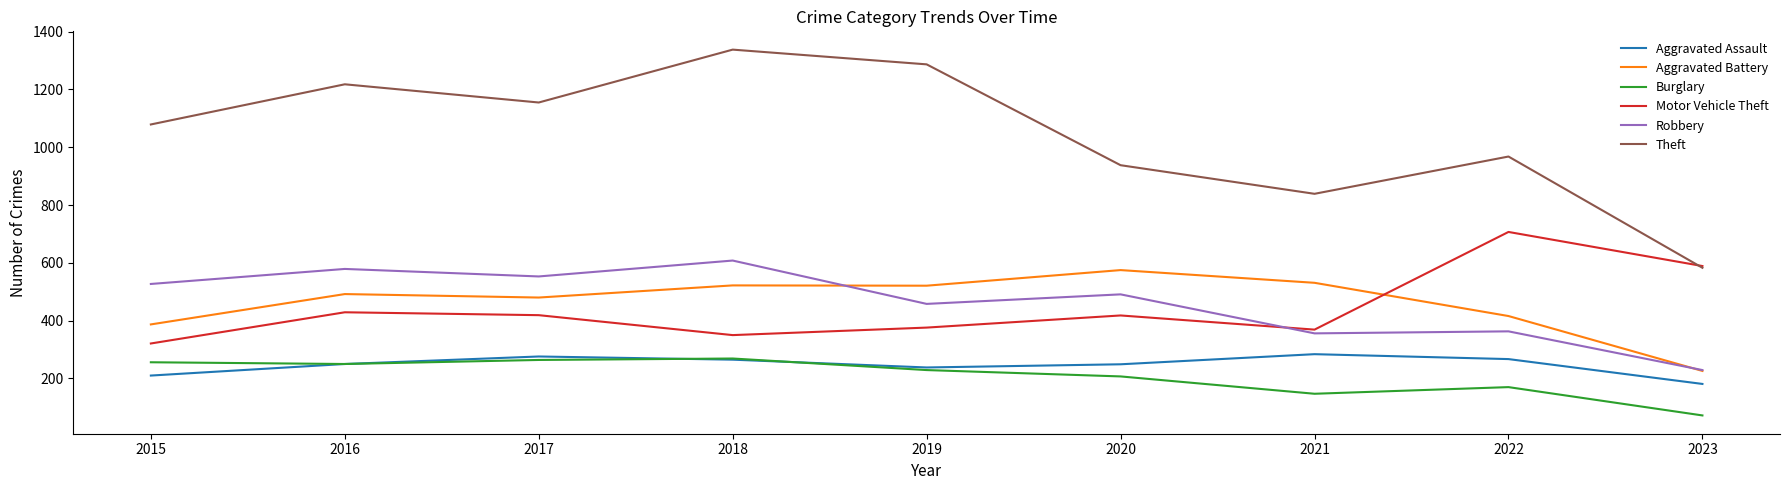

Does the chart display data point markers on the line(s)?

No